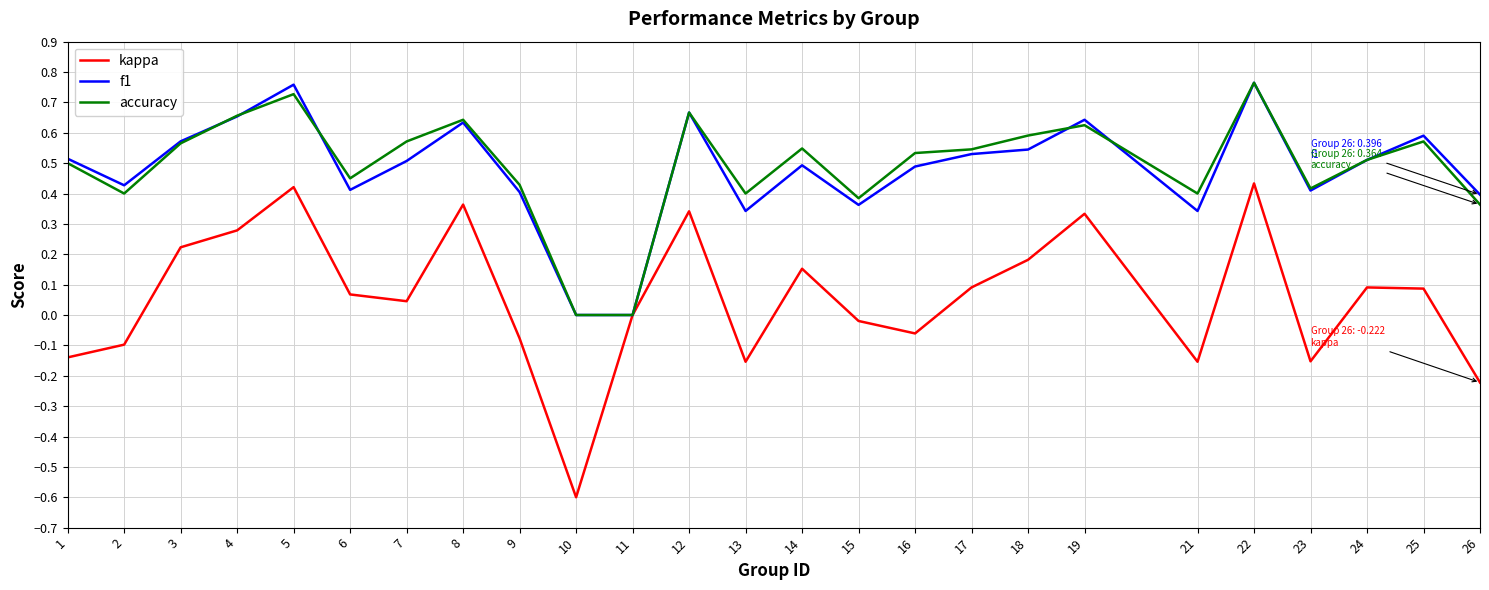

At 1, list the series in order from smallest to largest.

kappa, accuracy, f1